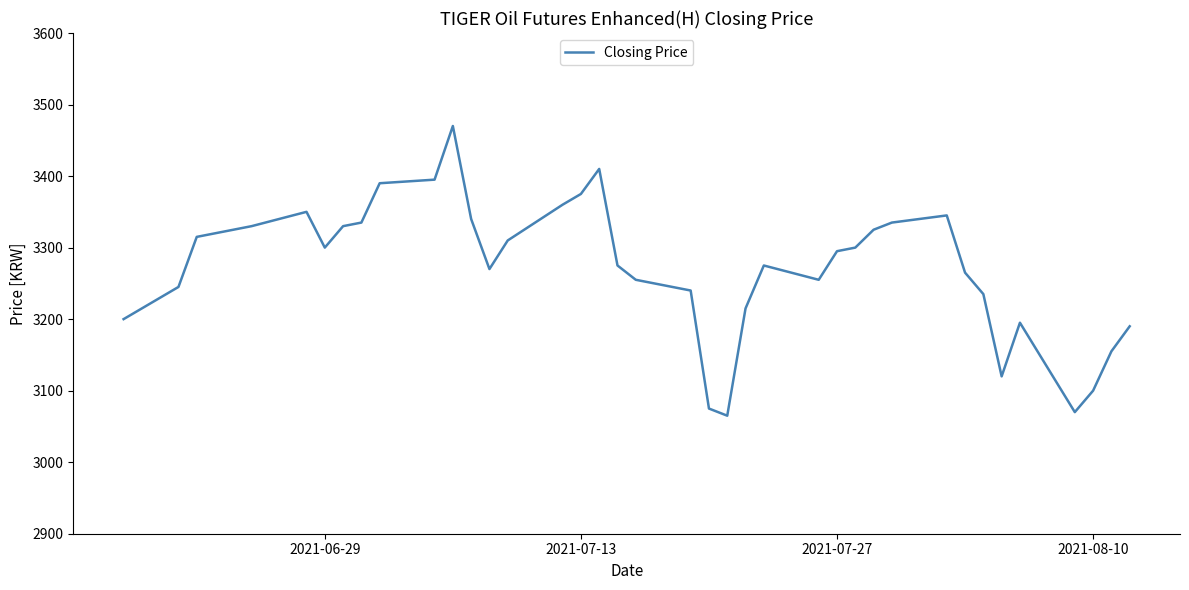

What is the maximum value shown in the chart?

3470